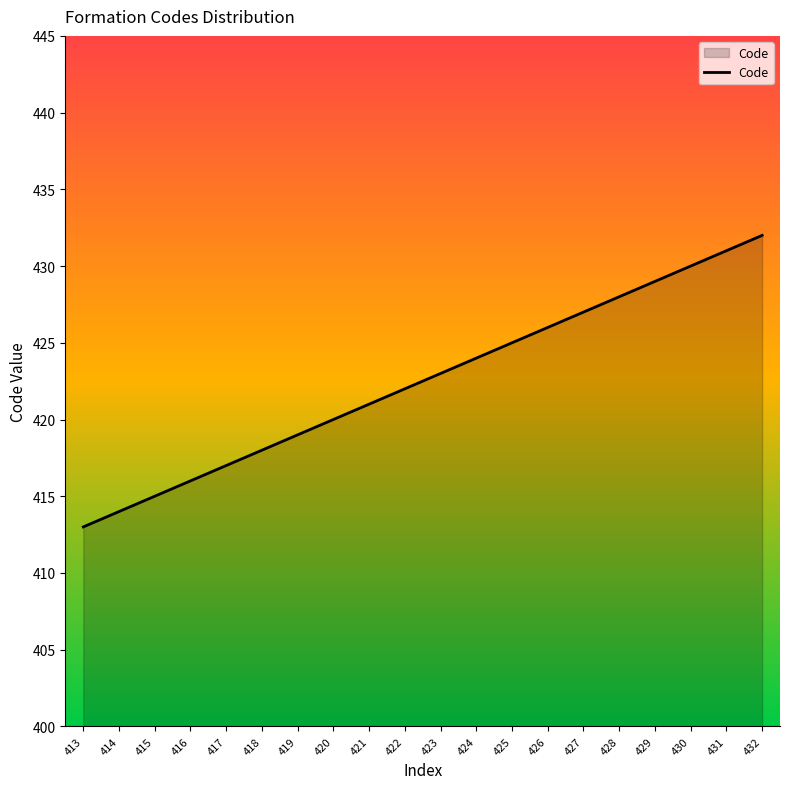

List the labels in order of value, largest first.

432, 431, 430, 429, 428, 427, 426, 425, 424, 423, 422, 421, 420, 419, 418, 417, 416, 415, 414, 413